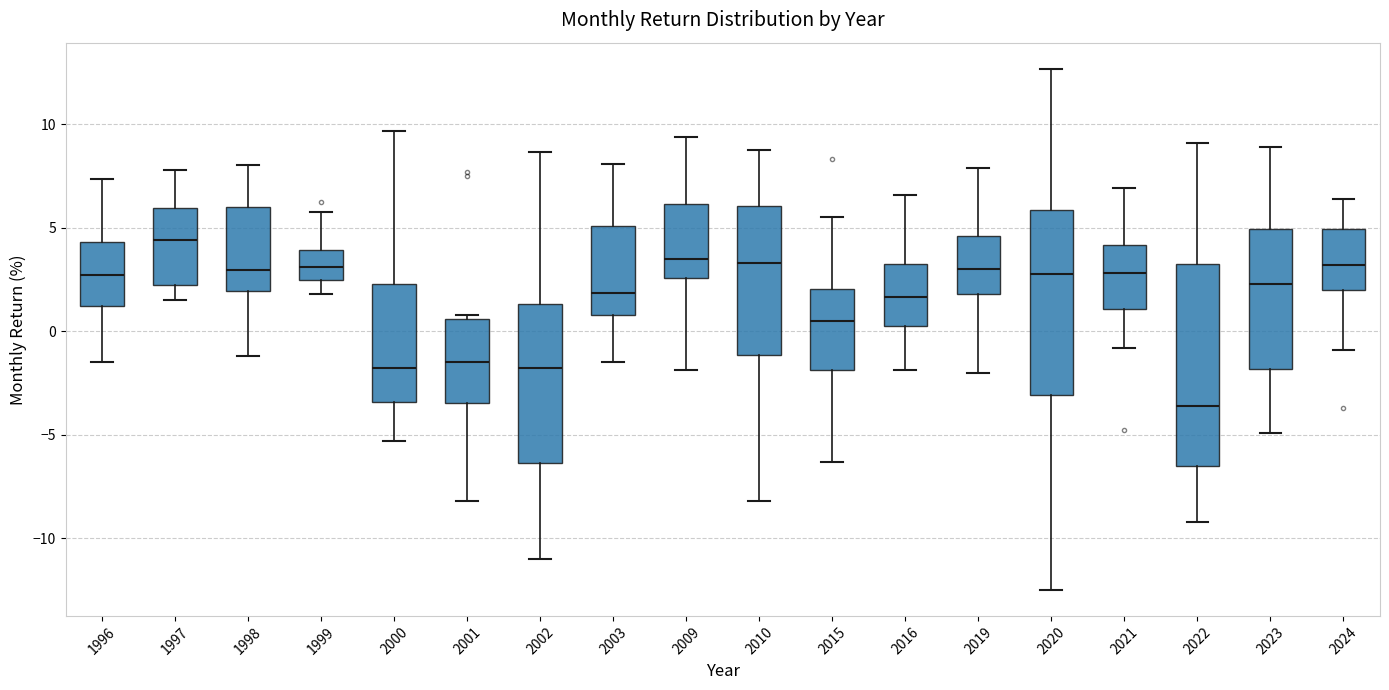

Reading left to right, read every box against the y-axis: the position of its median line, the range the box covers, and the ends of its whiskers. The values are not printed on the chart, so give them approximately, as read against the axis.

1996: median 2.5, box 1.0 to 4.5, whiskers -1.5 to 7.5
1997: median 4.5, box 2.5 to 6.0, whiskers 1.5 to 8.0
1998: median 3.0, box 2.0 to 6.0, whiskers -1.0 to 8.0
1999: median 3.0, box 2.5 to 4.0, whiskers 2.0 to 6.0
2000: median -2.0, box -3.5 to 2.5, whiskers -5.5 to 9.5
2001: median -1.5, box -3.5 to 0.5, whiskers -8.0 to 1.0
2002: median -2.0, box -6.5 to 1.5, whiskers -11.0 to 8.5
2003: median 2.0, box 1.0 to 5.0, whiskers -1.5 to 8.0
2009: median 3.5, box 2.5 to 6.0, whiskers -2.0 to 9.5
2010: median 3.5, box -1.0 to 6.0, whiskers -8.0 to 9.0
2015: median 0.5, box -2.0 to 2.0, whiskers -6.5 to 5.5
2016: median 1.5, box 0.5 to 3.0, whiskers -2.0 to 6.5
2019: median 3.0, box 2.0 to 4.5, whiskers -2.0 to 8.0
2020: median 3.0, box -3.0 to 6.0, whiskers -12.5 to 12.5
2021: median 3.0, box 1.0 to 4.0, whiskers -1.0 to 7.0
2022: median -3.5, box -6.5 to 3.5, whiskers -9.0 to 9.0
2023: median 2.5, box -2.0 to 5.0, whiskers -5.0 to 9.0
2024: median 3.0, box 2.0 to 5.0, whiskers -1.0 to 6.5